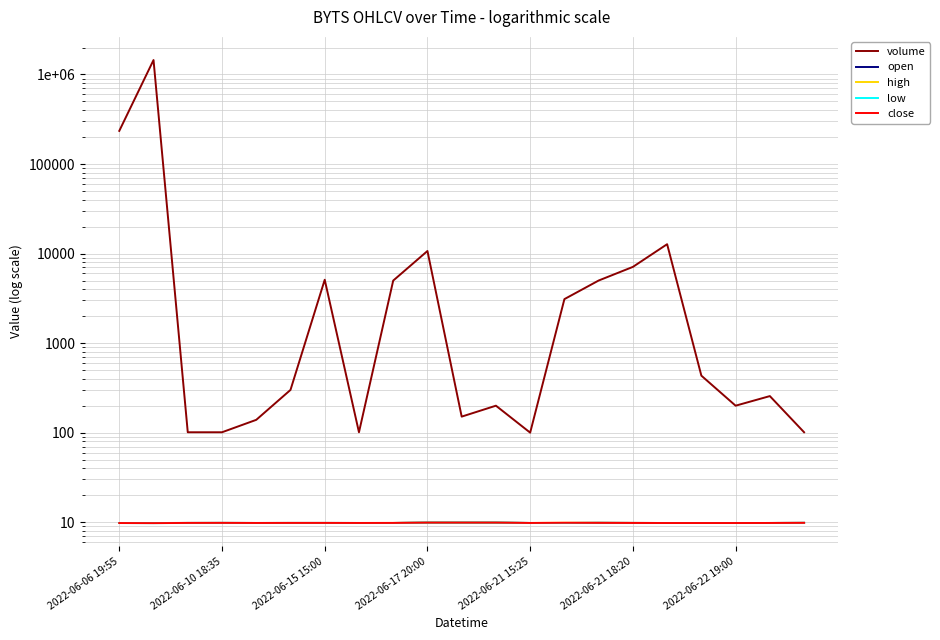

Reading left to right, list all the values displayed in this chart.

volume: 234531.0	1450100.0	101.0	101.0	139.0	300.0	5100.0	101.0	4992.0	10682.0	151.0	200.0	100.0	3100.0	5000.0	7100.0	12727.0	433.0	200.0	256.0	101.0
open: 9.8	9.8	9.8	9.8	9.8	9.8	9.8	9.8	9.8	9.9	9.9	9.9	9.8	9.8	9.8	9.8	9.8	9.8	9.8	9.8	9.8
high: 9.8	9.8	9.8	9.8	9.8	9.8	9.8	9.8	9.8	9.9	9.9	9.9	9.8	9.8	9.8	9.8	9.8	9.8	9.8	9.8	9.8
low: 9.8	9.8	9.8	9.8	9.8	9.8	9.8	9.8	9.8	9.9	9.9	9.9	9.8	9.8	9.8	9.8	9.8	9.8	9.8	9.8	9.8
close: 9.8	9.8	9.8	9.8	9.8	9.8	9.8	9.8	9.8	9.9	9.9	9.9	9.8	9.8	9.8	9.8	9.8	9.8	9.8	9.8	9.8